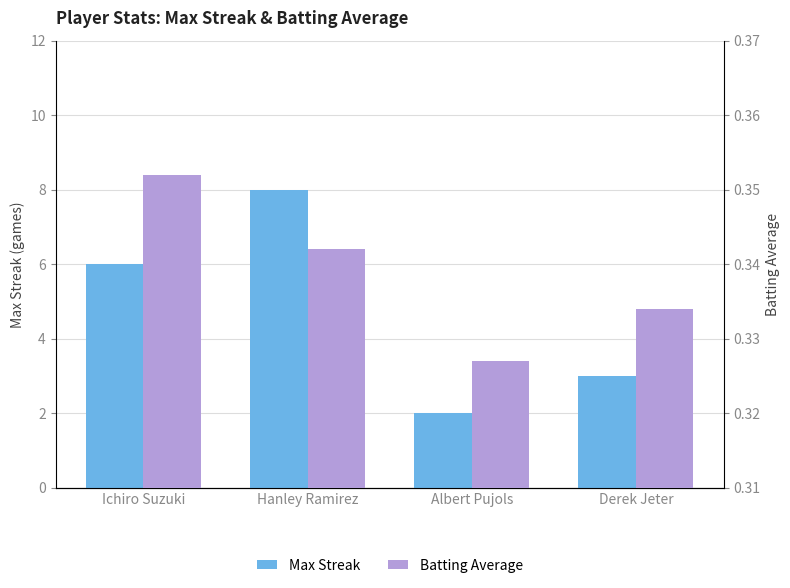

What is the value of the Max Streak bar at the 4th from the left?

3.0